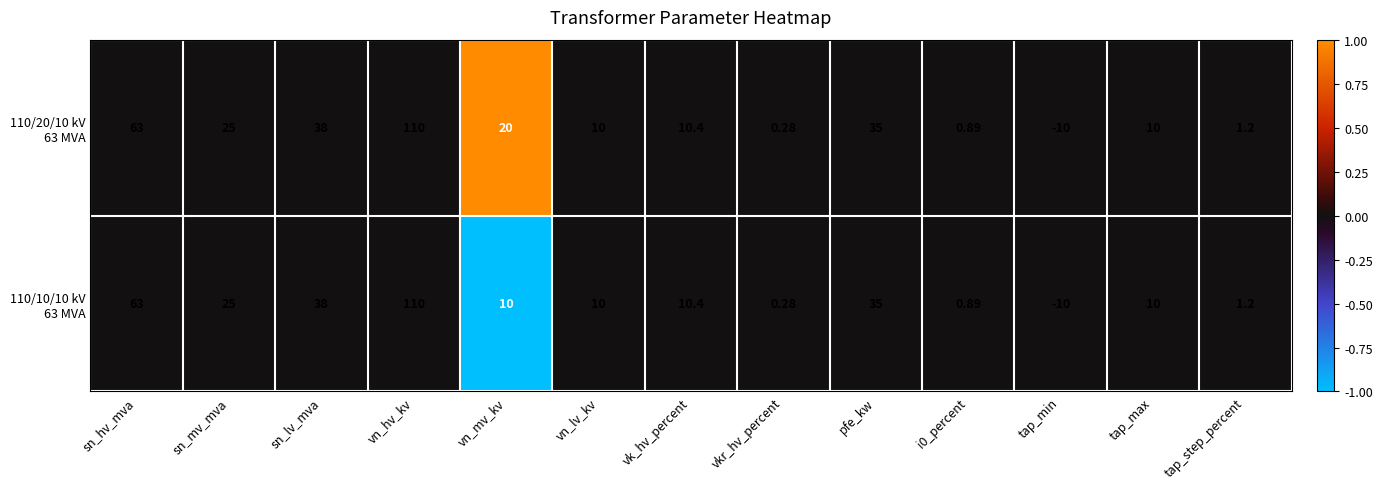

How many categories are shown in the chart?

13